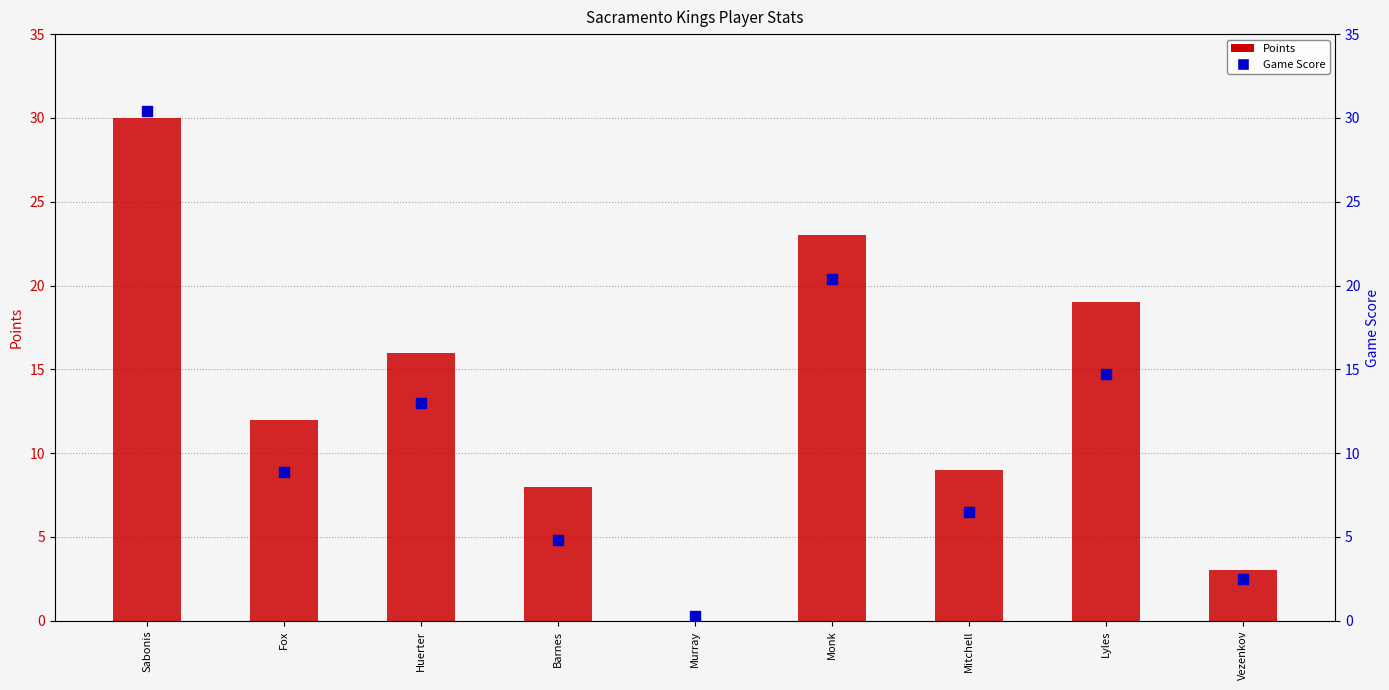

Which series contains the highest Y value?

Game Score